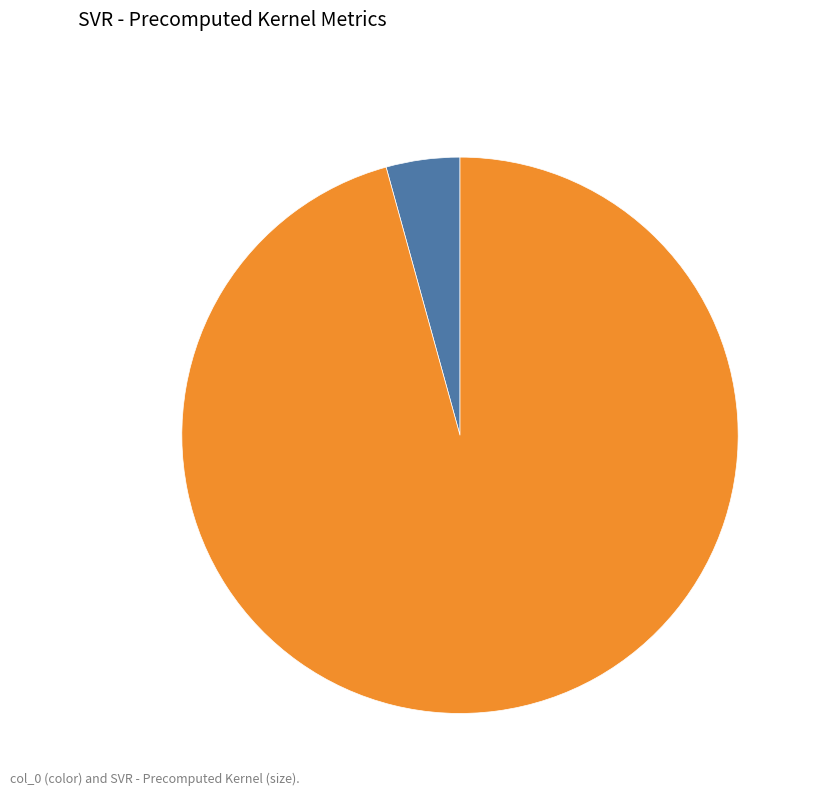

Does any single category account for the majority?

Yes